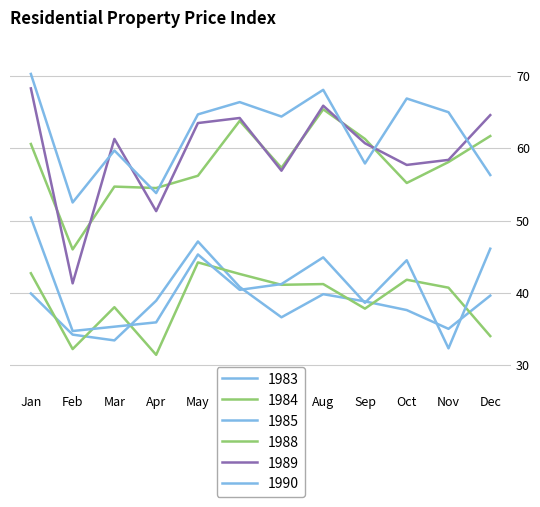

At how many categories does at least one series exceed 31?

12